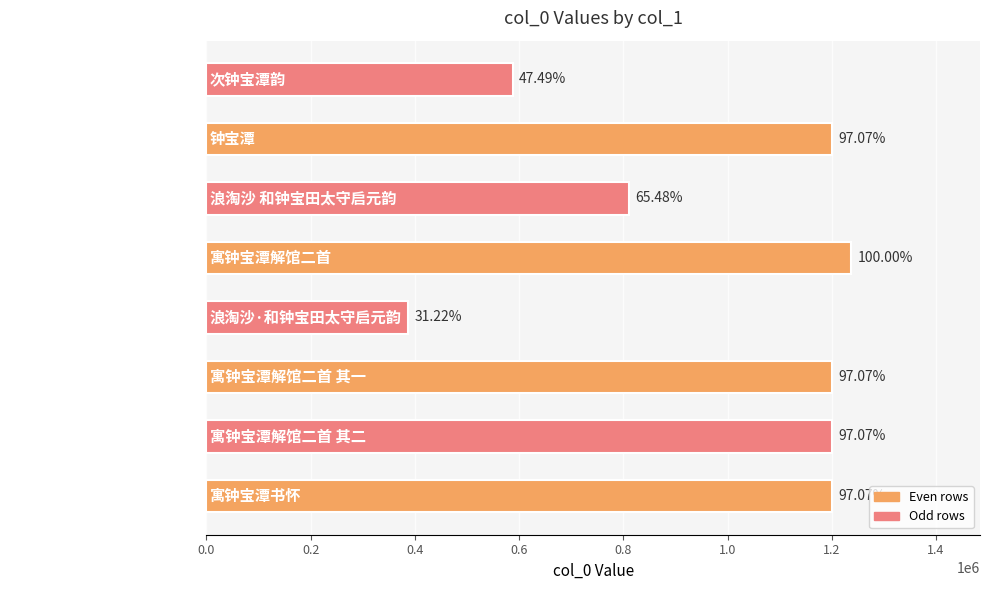

What is the average value?

977914